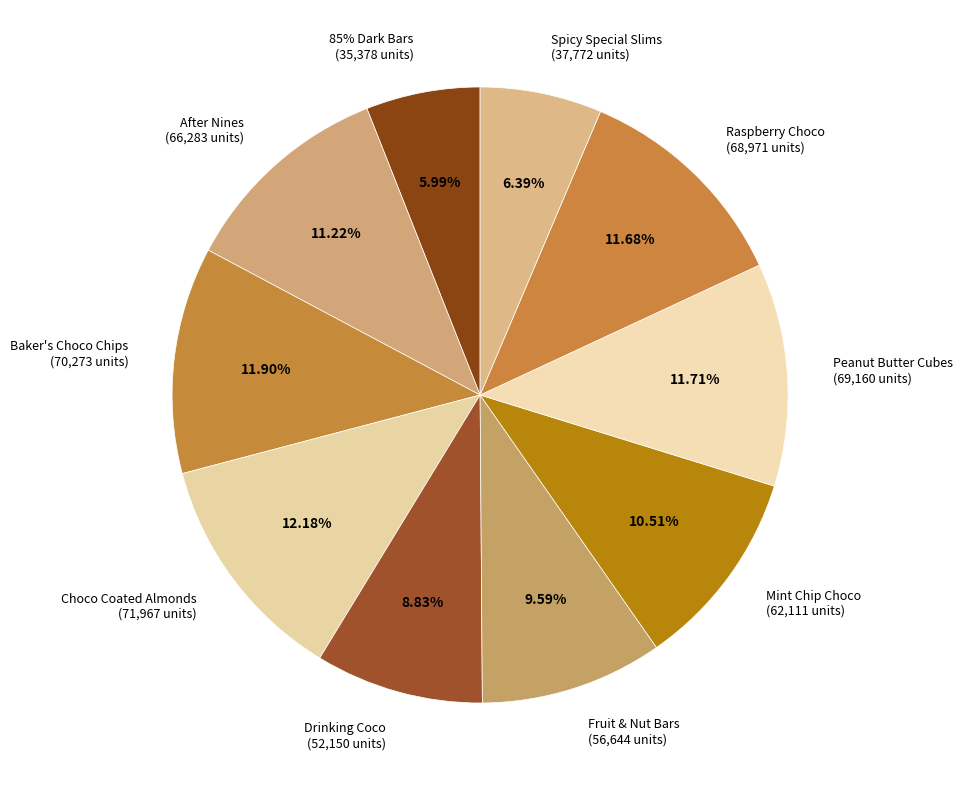

What is the smallest slice in the pie chart?

85% Dark Bars